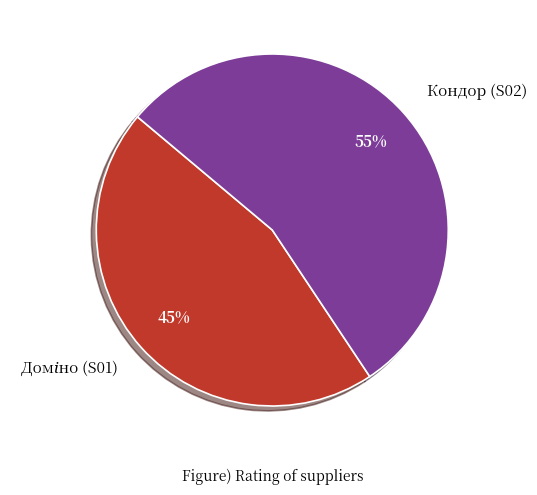

Does any single category account for the majority?

Yes